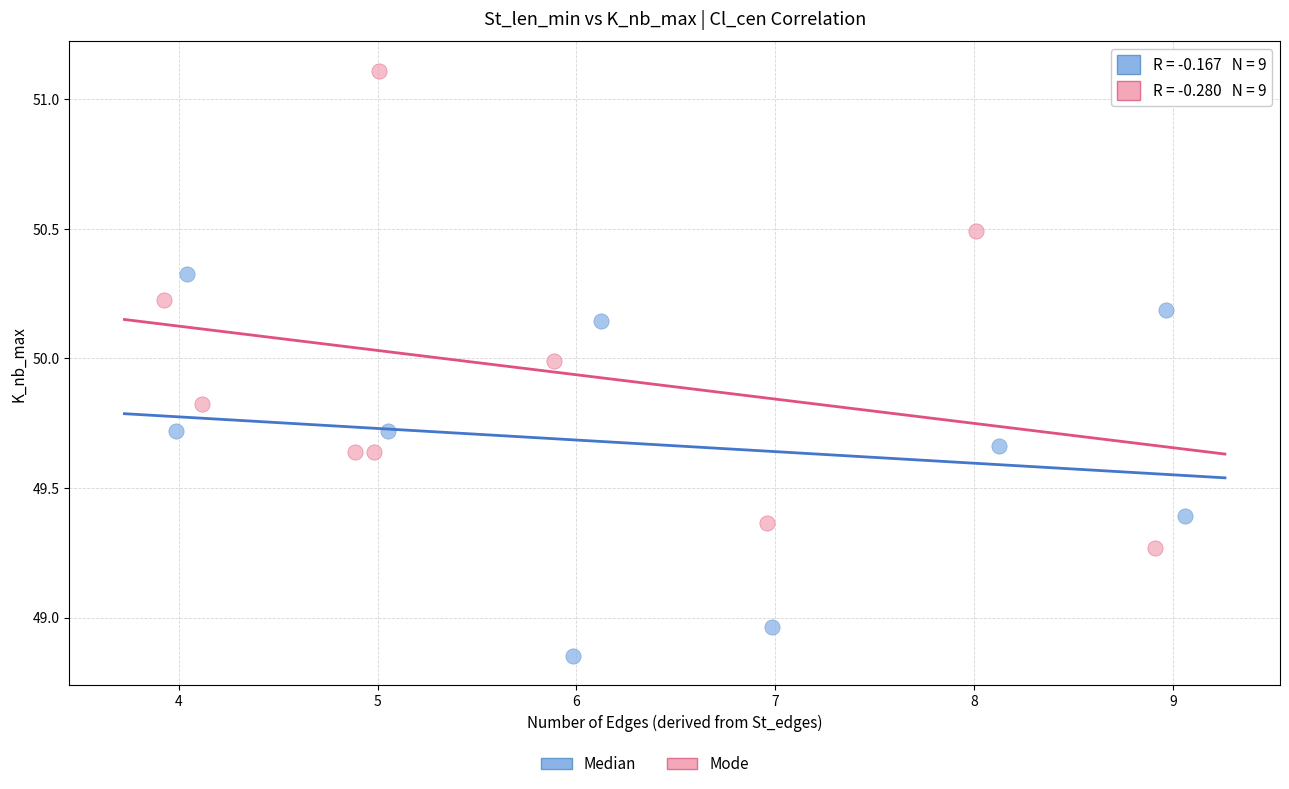

Which series reaches the maximum Y coordinate?

Mode